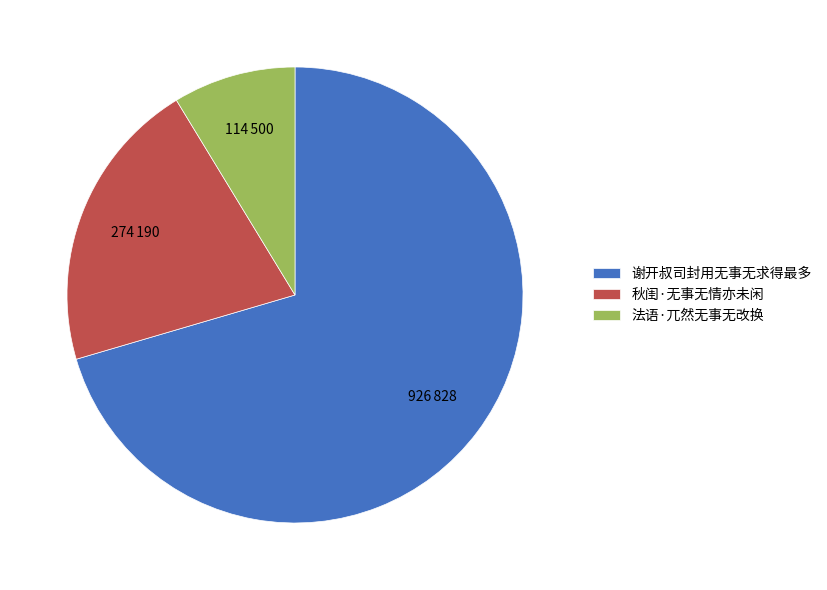

Do 秋闺·无事无情亦未闲 and 法语·兀然无事无改换 together represent more than half of the pie?

No